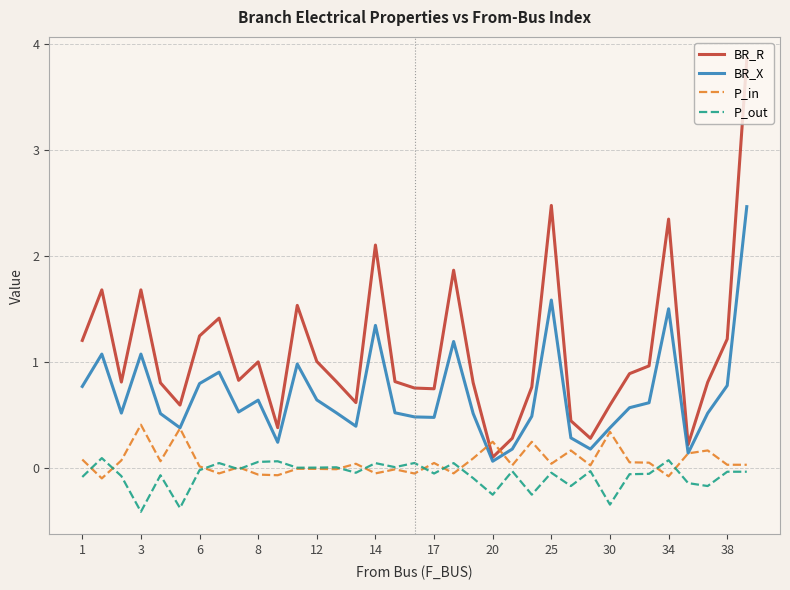

Which series has the largest total across all categories?

BR_R